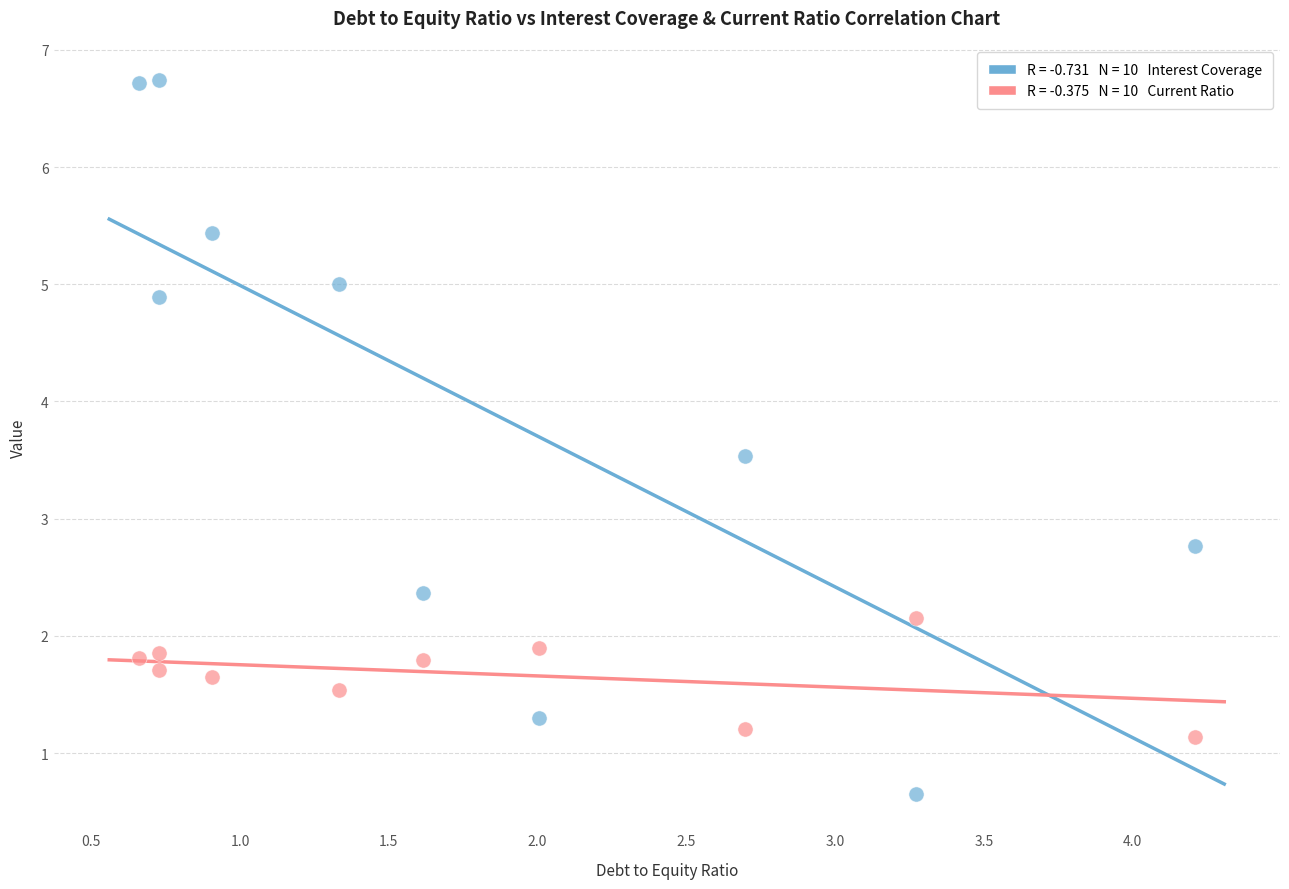

Across all data points, what is the range of Y values (max minus min)?

6.1